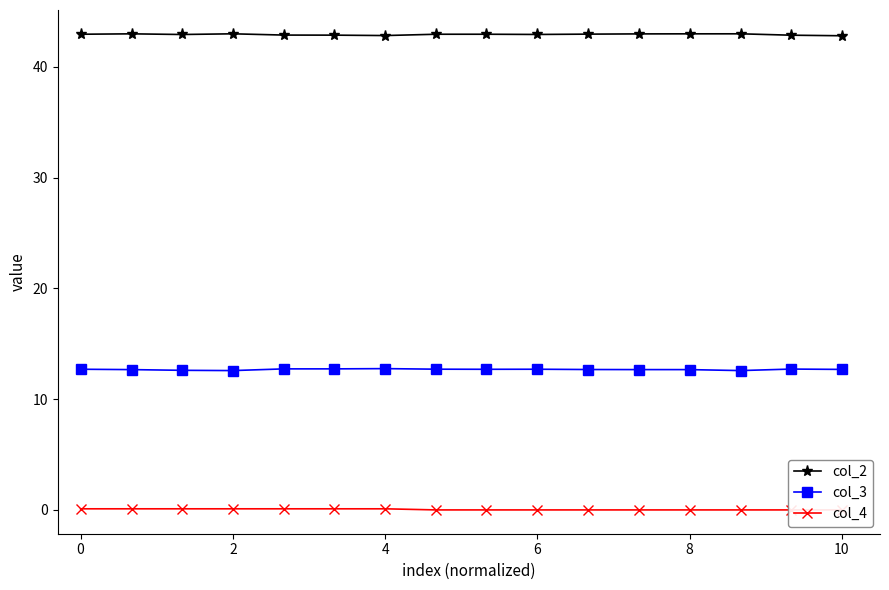

True or false: col_2 has a value of 28.3 at 6.

False